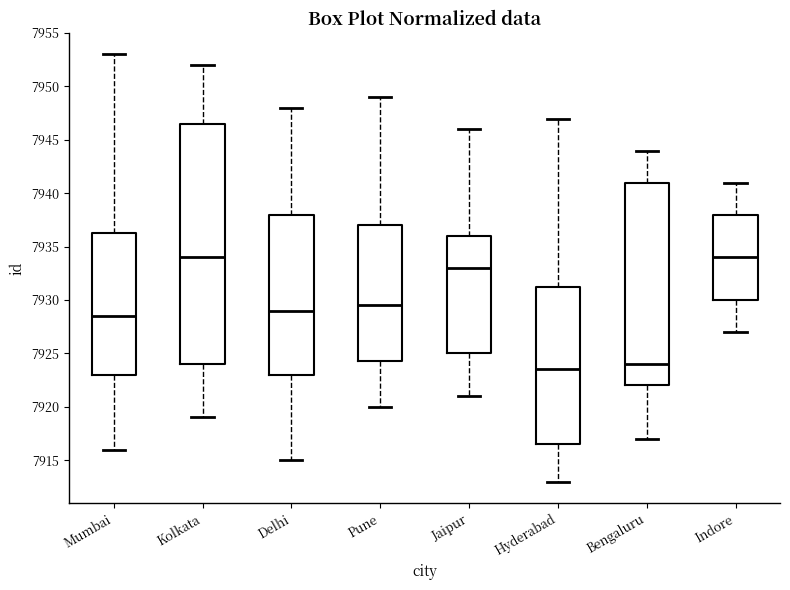

Which box has the lowest median line?

Hyderabad